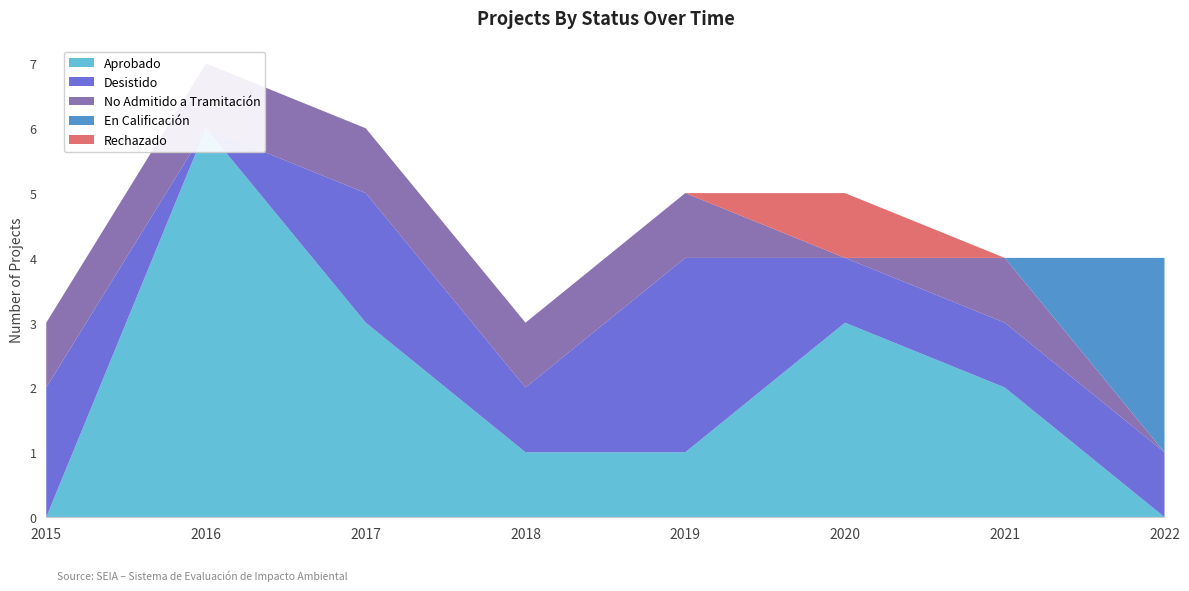

Reading left to right, what are all the values shown in this chart?

Aprobado: 2015=0	2016=0	2016=0	2017=0	2017=2	2018=3	2019=5	2020=6	2021=8	2021=10	2022=12	2022=14	2022=16
En Calificación: 2015=3	2016=3	2016=3	2017=3	2017=3	2018=3	2019=3	2020=3	2021=3	2021=3	2022=3	2022=3	2022=3
Desistido: 2015=0	2016=1	2016=2	2017=3	2017=5	2018=6	2019=7	2020=8	2021=9	2021=9	2022=9	2022=9	2022=9
No Admitido a Tramitación: 2015=0	2016=1	2016=1	2017=2	2017=3	2018=4	2019=5	2020=6	2021=6	2021=6	2022=6	2022=6	2022=6
Rechazado: 2015=0	2016=0	2016=0	2017=0	2017=0	2018=0	2019=0	2020=1	2021=1	2021=1	2022=1	2022=1	2022=1